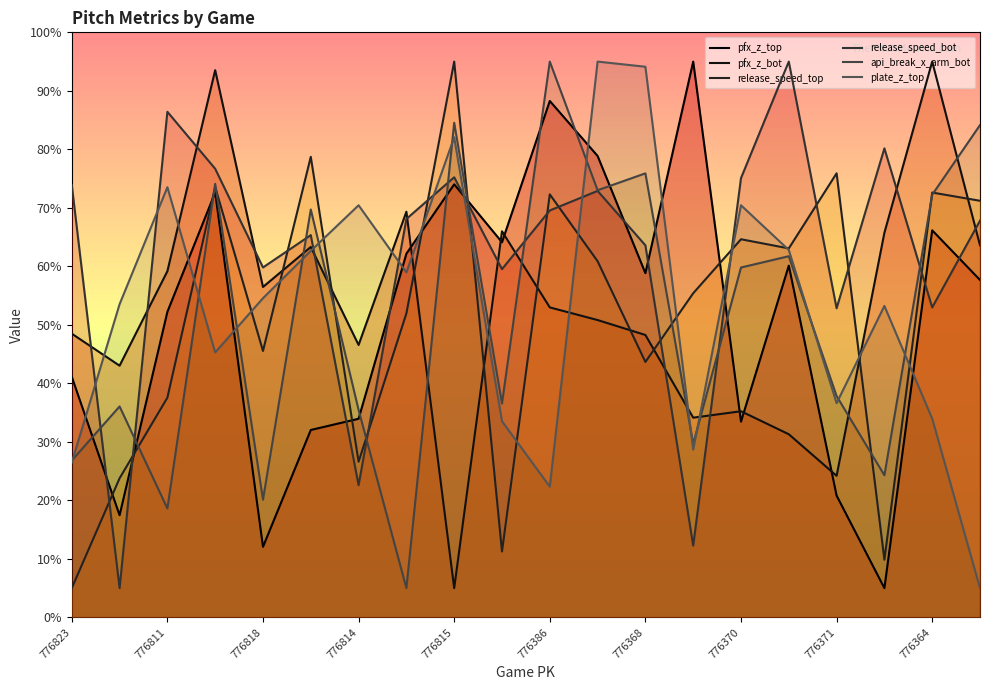

Which category has the highest value in the release_speed_top series?

776815